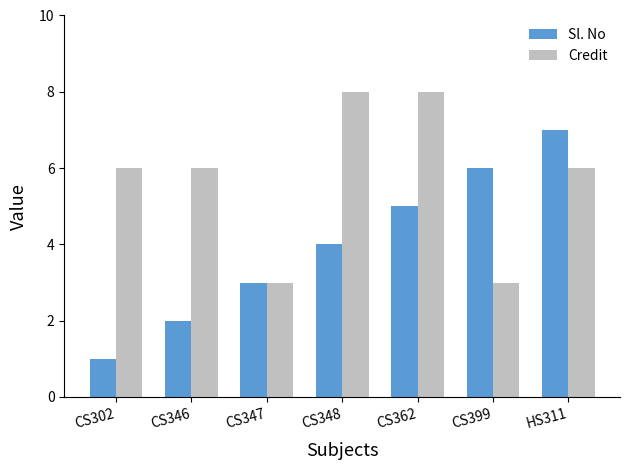

Reading right to left, transcribe all the data shown in this chart.

Sl. No: HS311=7	CS399=6	CS362=5	CS348=4	CS347=3	CS346=2	CS302=1
Credit: HS311=6	CS399=3	CS362=8	CS348=8	CS347=3	CS346=6	CS302=6